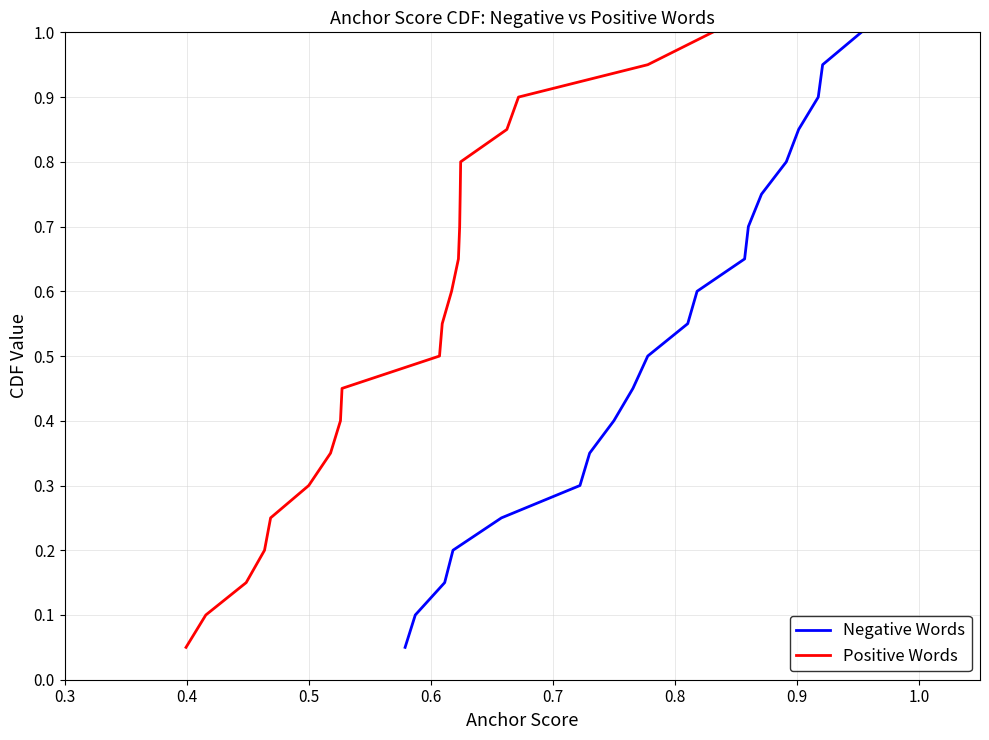

What is the total value across all series at 0.5?

0.4